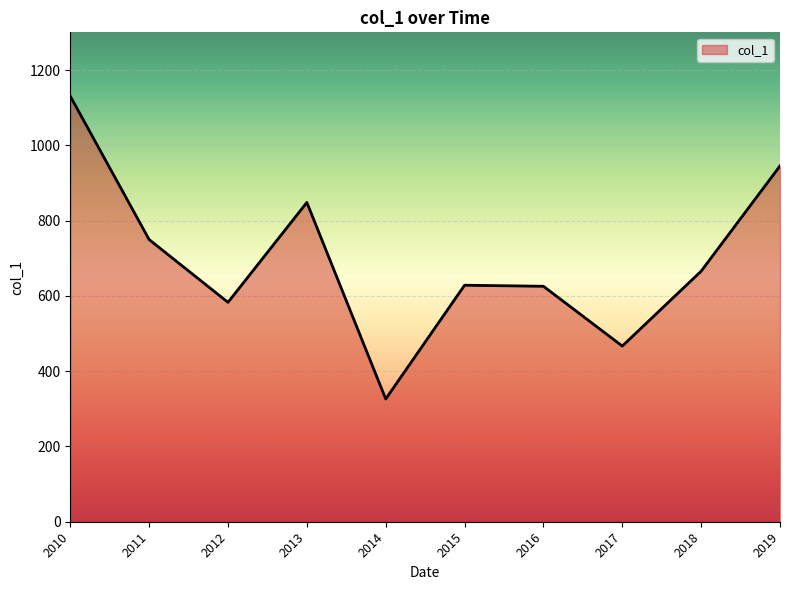

What is the difference between the maximum and minimum values?

804.8